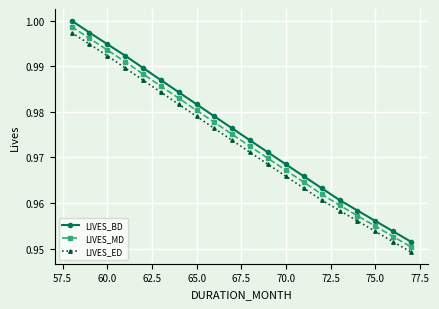

True or false: LIVES_BD has more than 0 points higher than both neighbors.

False